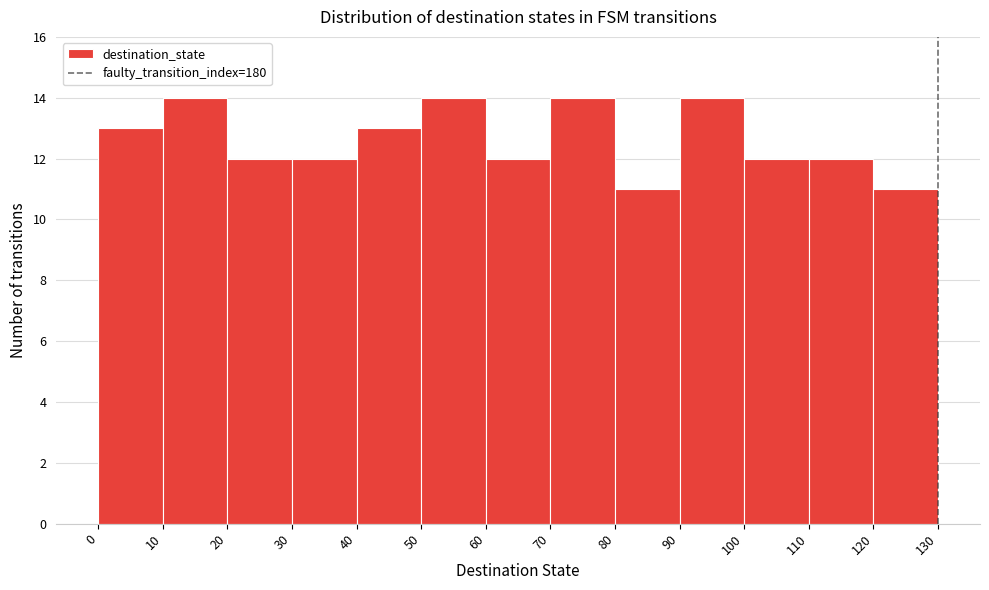

How tall is the bar that spans 120 to 130 on the x-axis? The values are not printed on the chart, so give them approximately, as read against the axis.

11